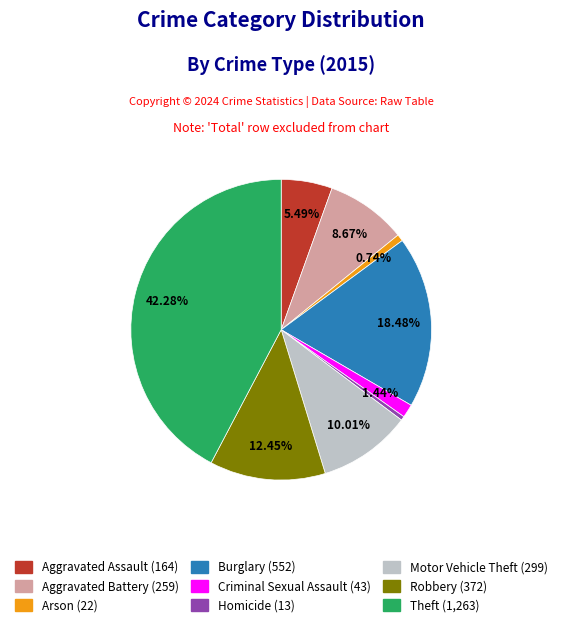

The Motor Vehicle Theft slice represents 10% of the pie. True or false?

True